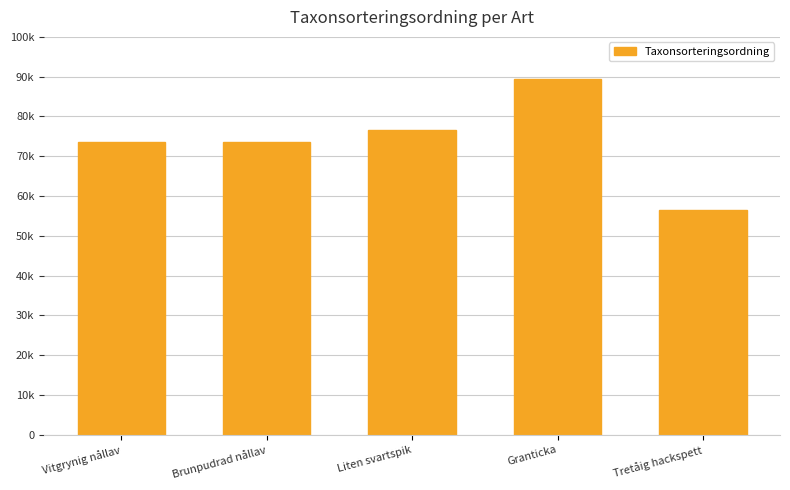

Does the chart contain any negative values?

No